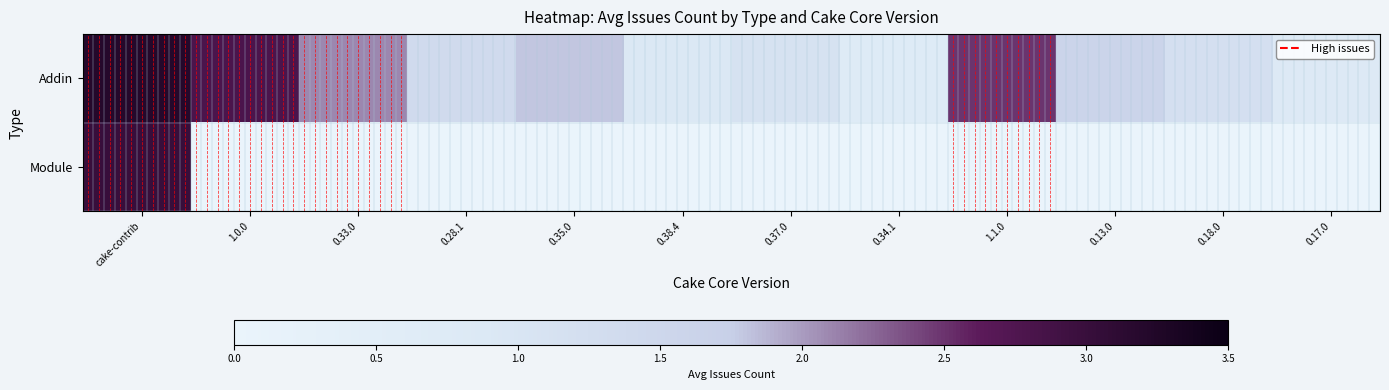

List the series in order of their overall mean, highest first.

Addin, Module